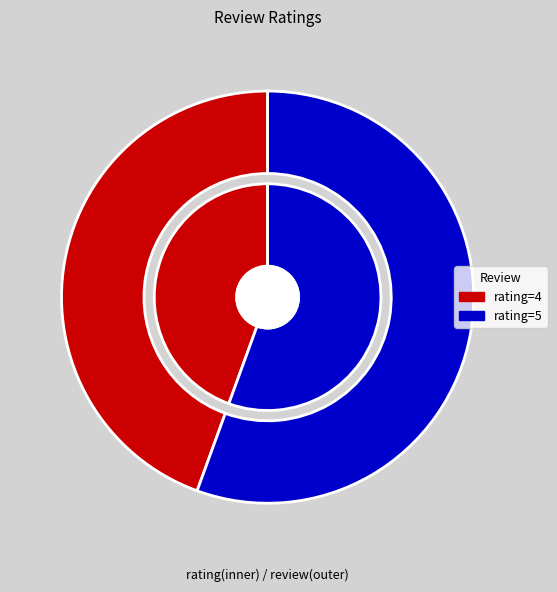

Is there a majority slice in this chart?

Yes